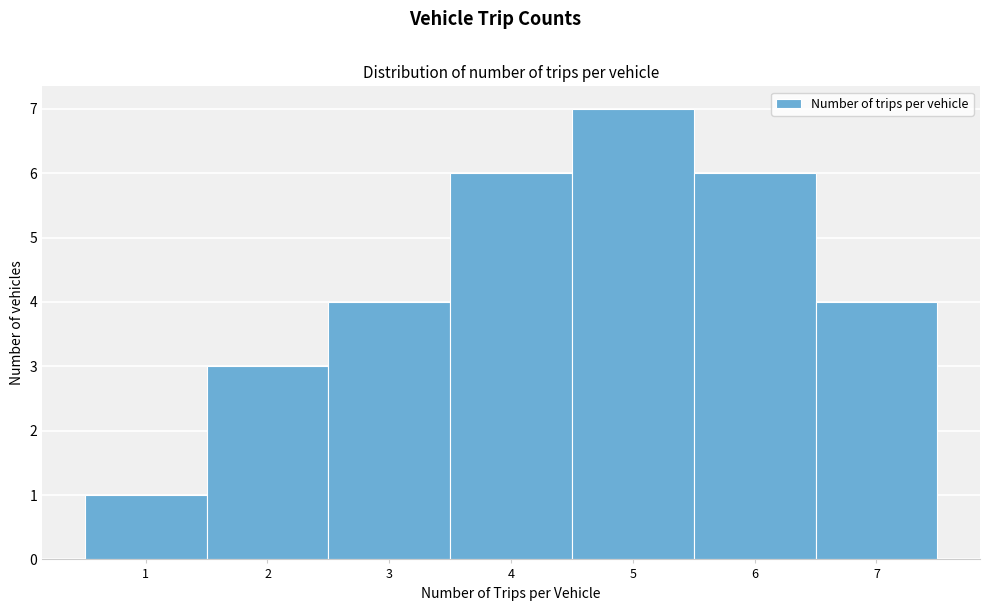

Reading left to right, transcribe this chart: for each bar, give the range it covers on the x-axis and its height. The values are not printed on the chart, so give them approximately, as read against the axis.

0.5 to 1.5: 1
1.5 to 2.5: 3
2.5 to 3.5: 4
3.5 to 4.5: 6
4.5 to 5.5: 7
5.5 to 6.5: 6
6.5 to 7.5: 4